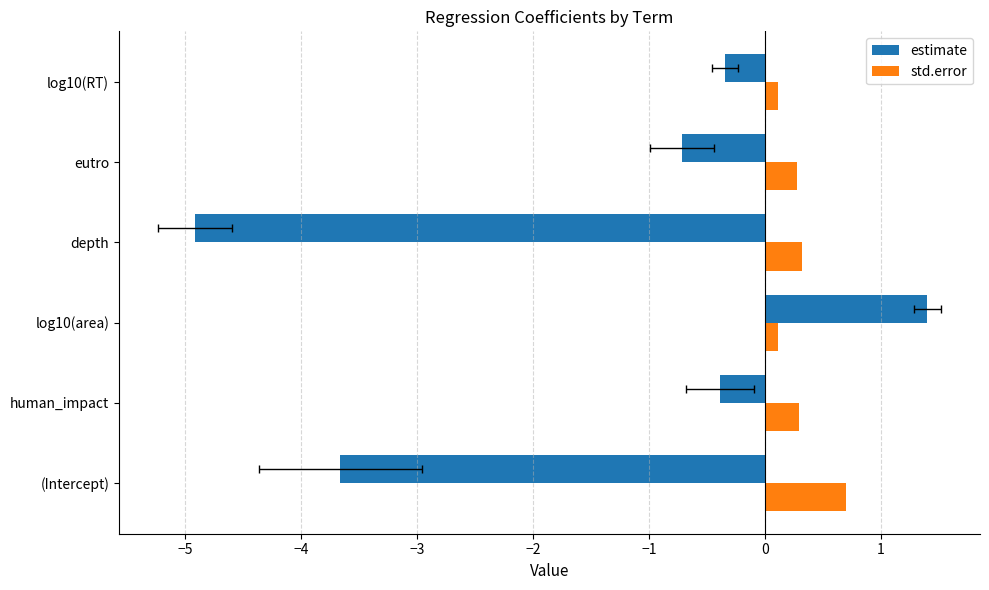

True or false: std.error has a value of 0.5 at eutro.

False